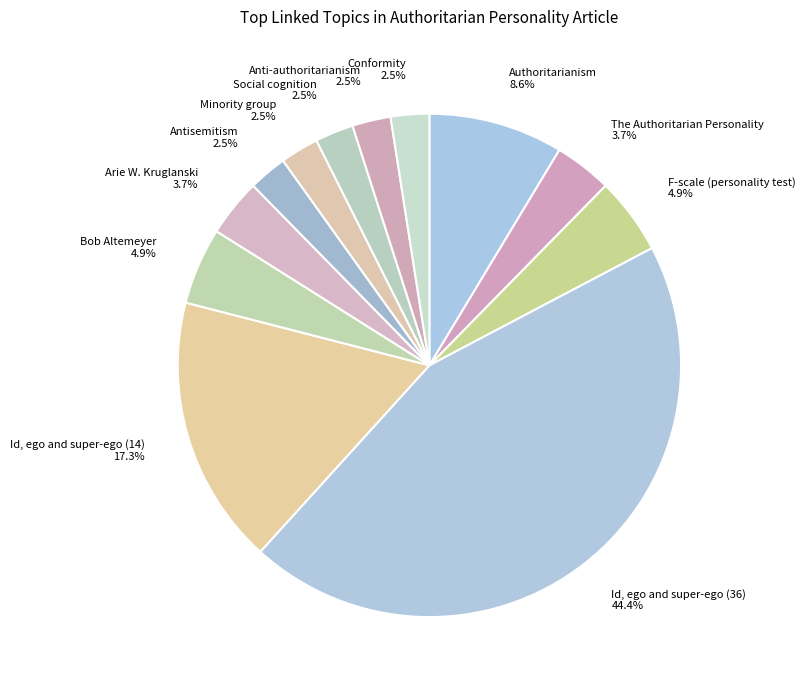

What is the largest slice in the pie chart?

Id, ego and super-ego (36)